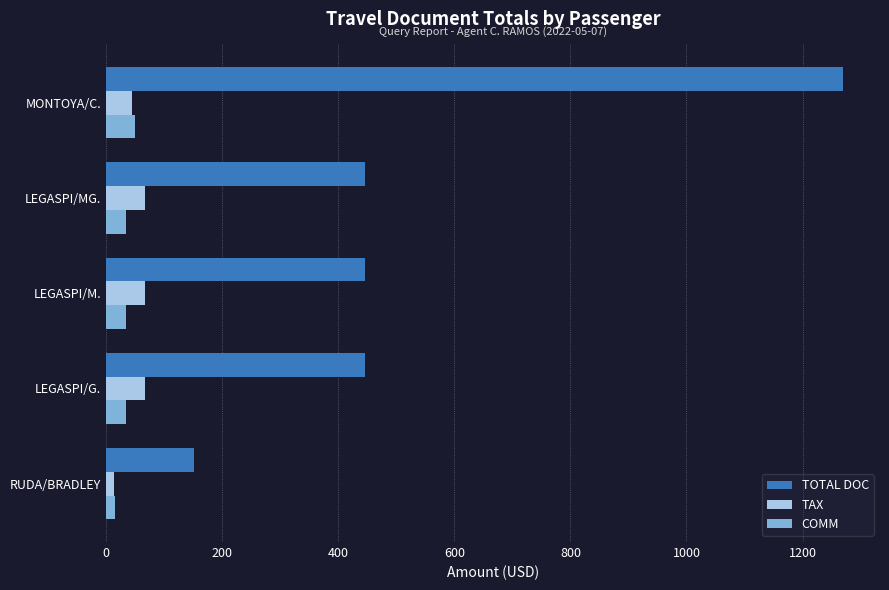

Between LEGASPI/MG. and MONTOYA/C., which series saw the biggest shift?

TOTAL DOC